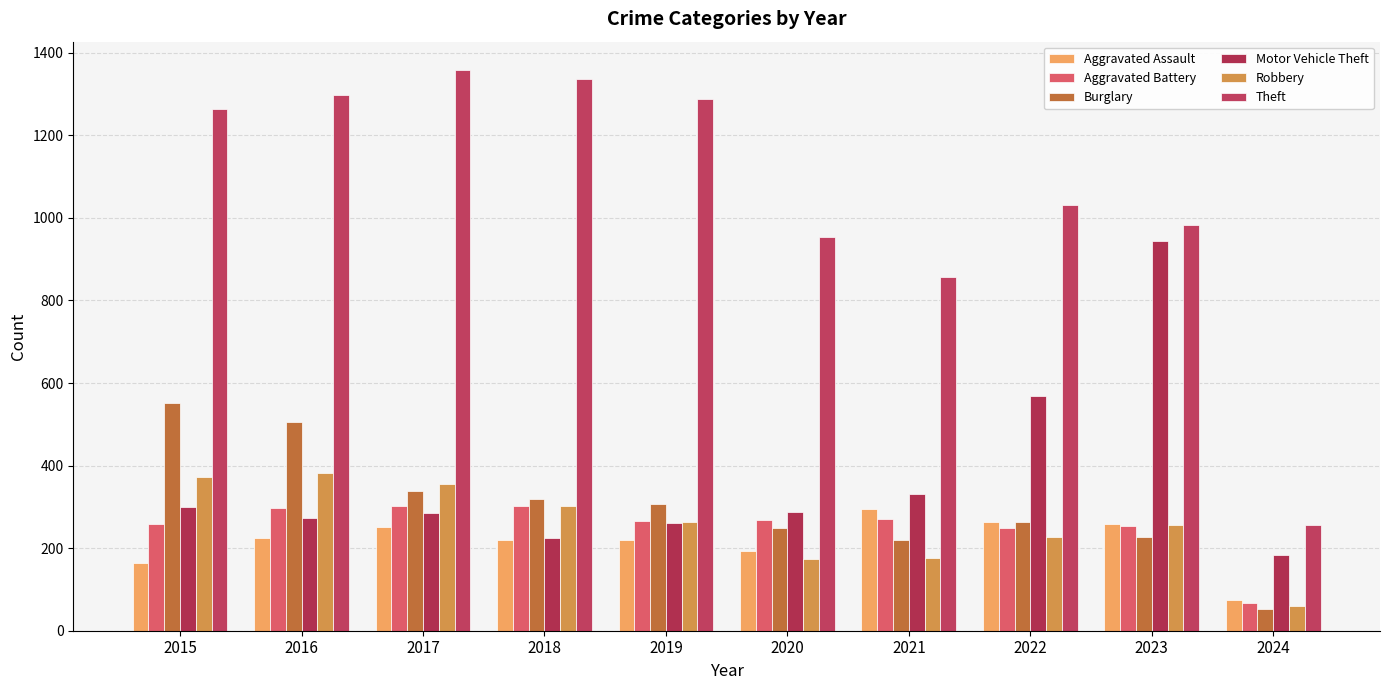

How many groups of bars are there?

10